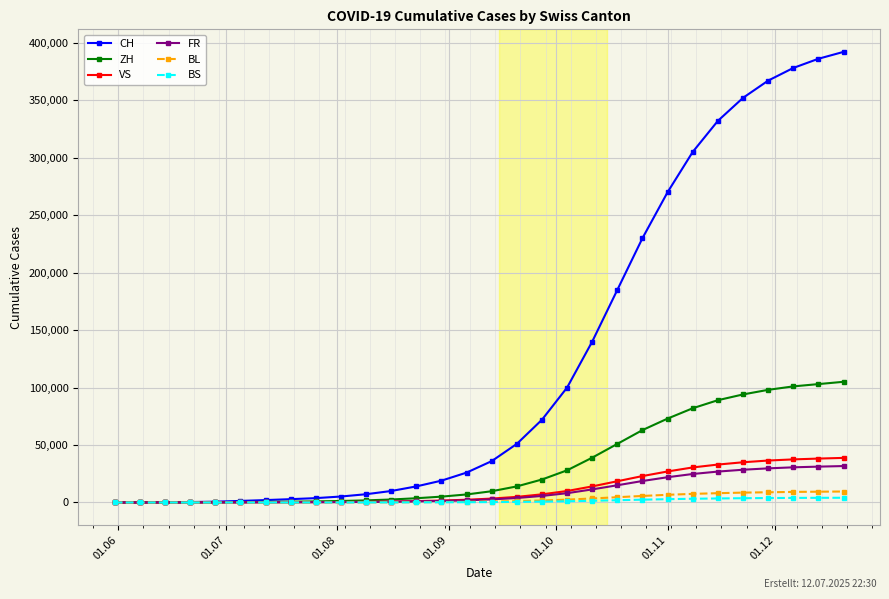

List the series in order of their peak value, highest first.

CH, ZH, VS, FR, BL, BS